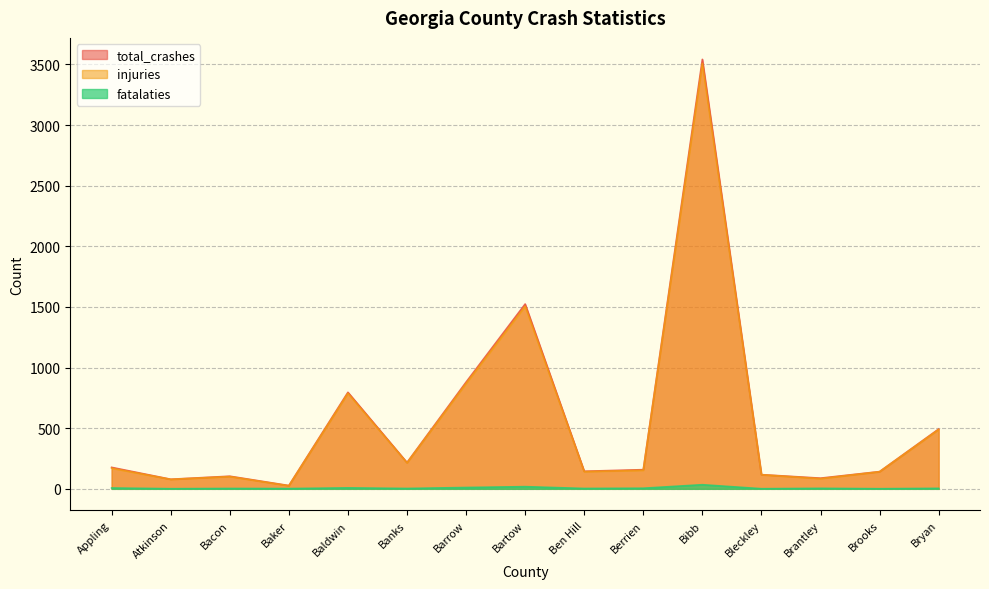

Which label corresponds to the smallest value in the chart?

Atkinson